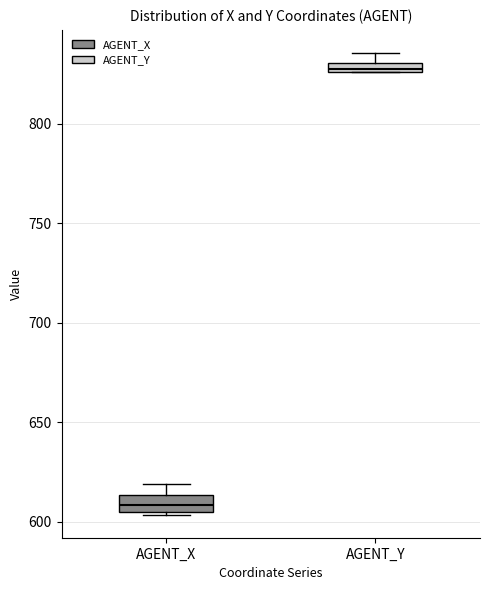

Which box has the lowest median line?

AGENT_X